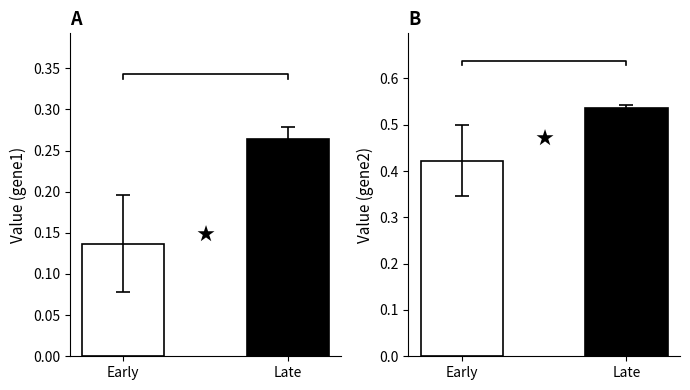

Rank the series by their average value, from lowest to highest.

gene1, gene2